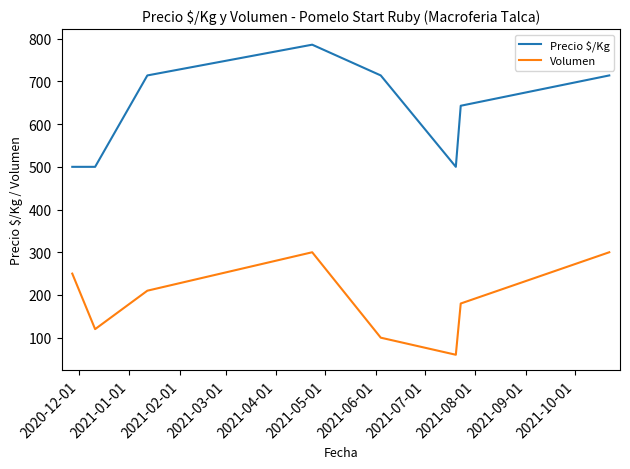

How many lines are shown in the chart?

2